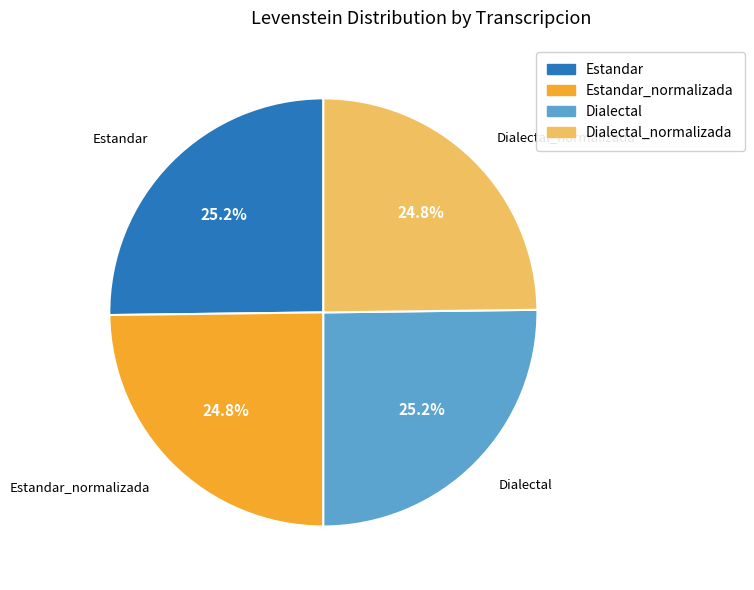

What is the ratio of the value at Dialectal to the value at Dialectal_normalizada?

1.0